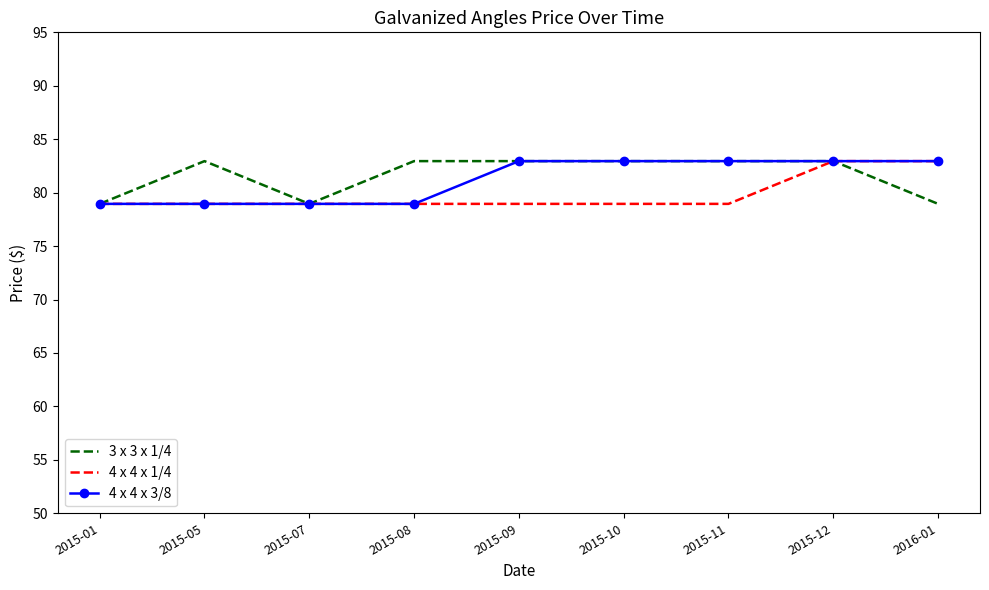

What is the spread (max minus min) of values at 2015-10?

4.0